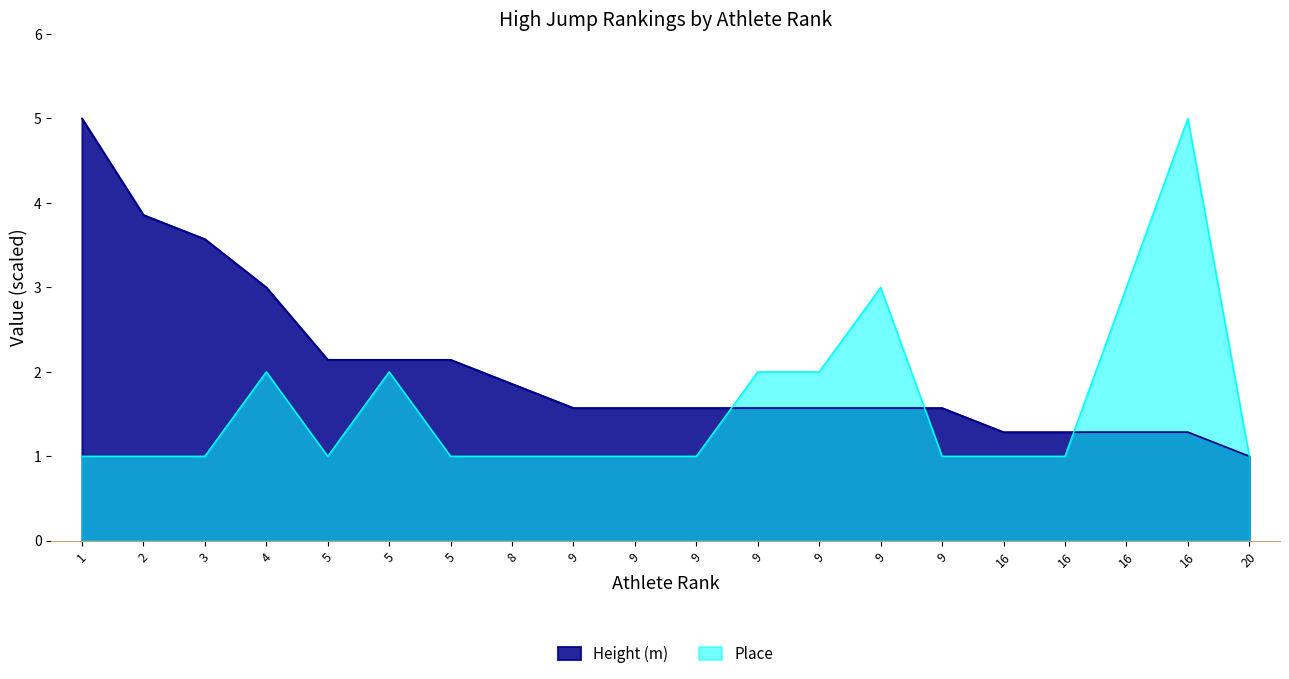

Between 1 and 9, which is larger?

1